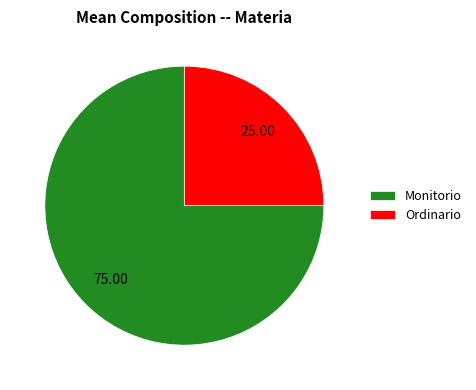

Does Ordinario represent more than half of the total?

No